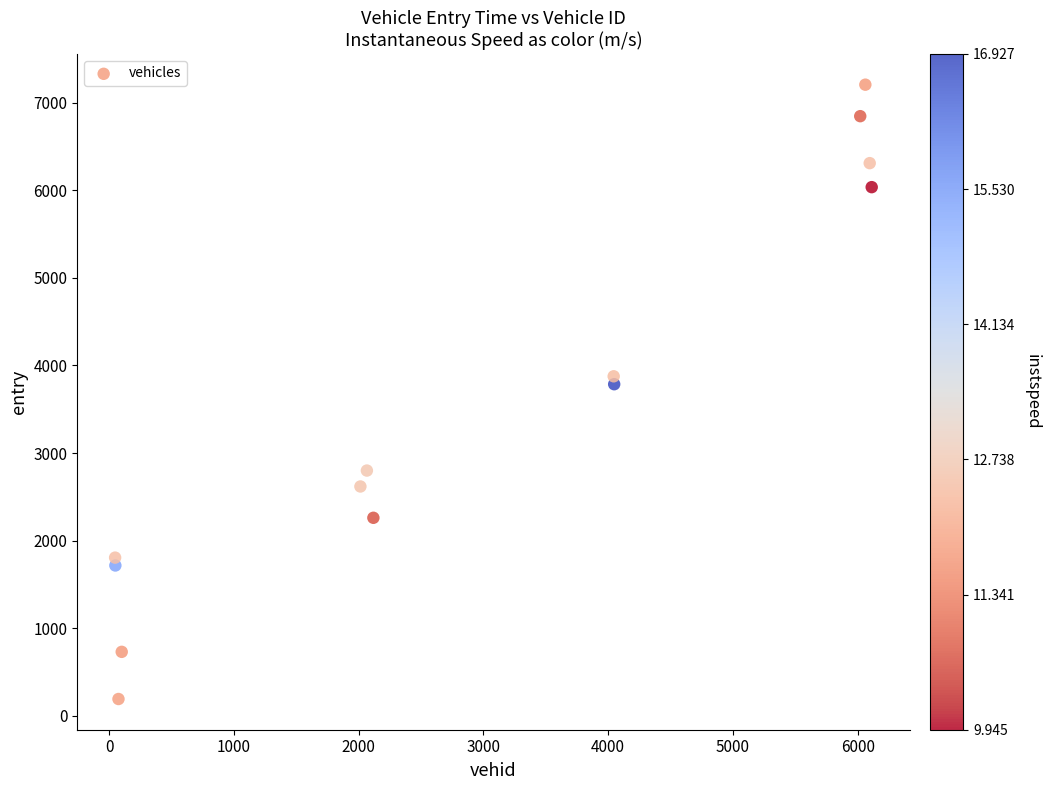

What is the range of X values (max minus min)?

6064.0